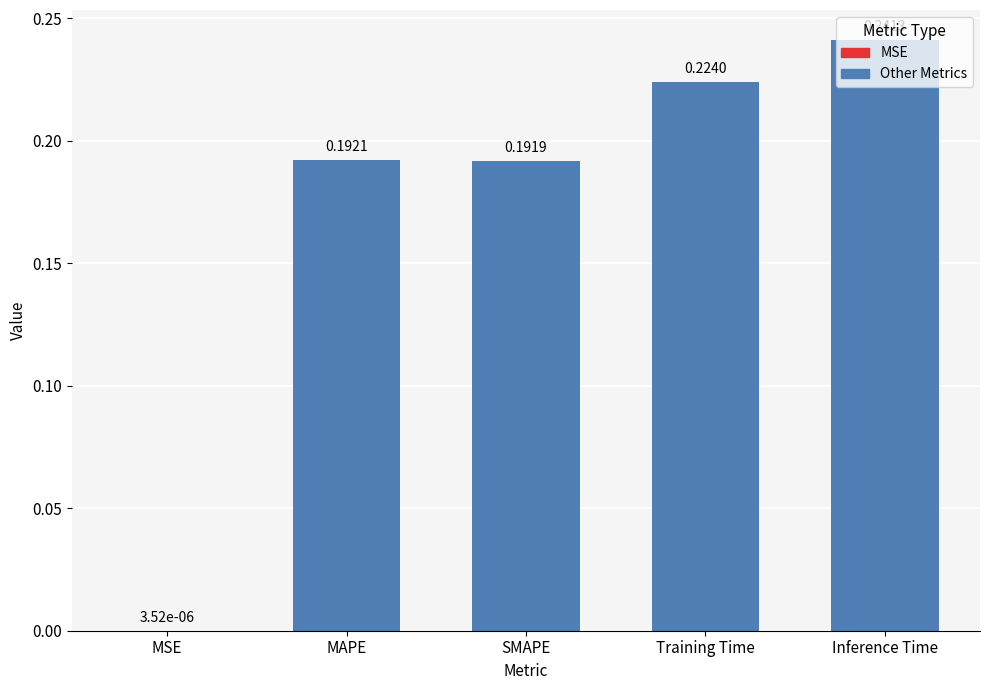

What is the sum of all values?

0.8